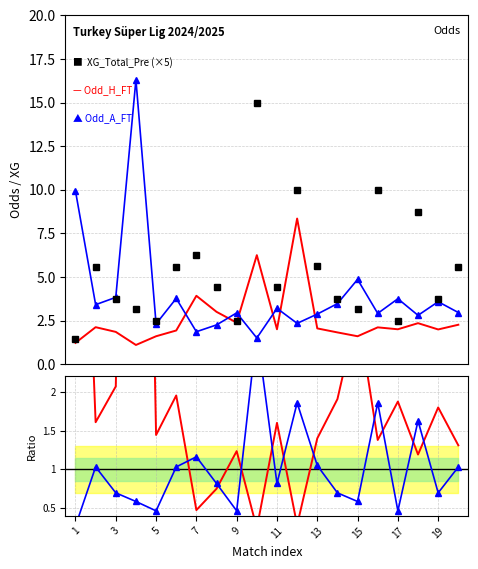

In Odd_A_FT, how many points are lower than both neighbors (excluding endpoints)?

7